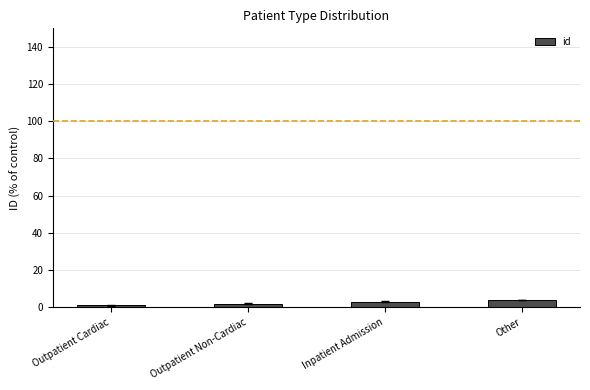

What is the approximate value at Other?

4